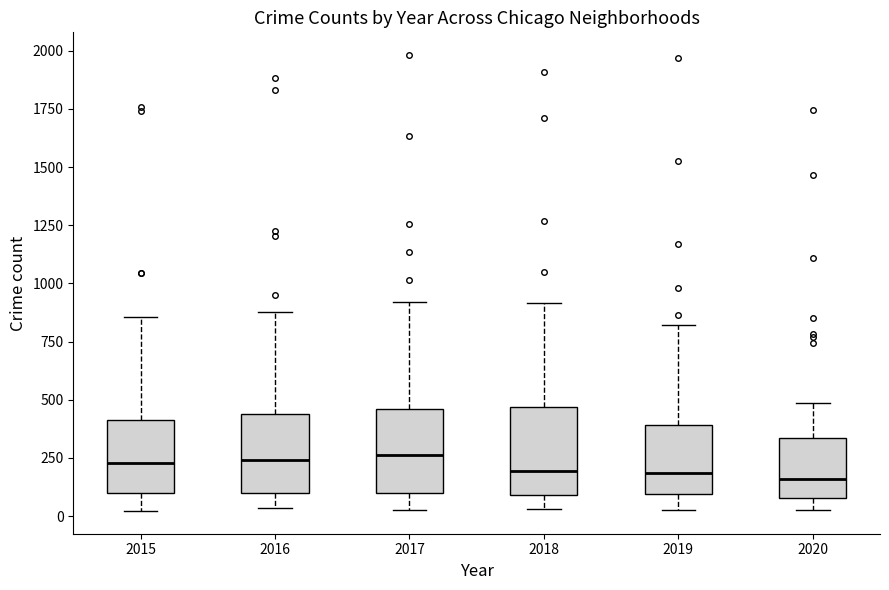

Reading left to right, transcribe this box plot: for each box, give where its median line is, the range the box spans, and where its two whiskers end, as read against the y-axis. The values are not printed on the chart, so give them approximately, as read against the axis.

2015: median 250, box 100 to 400, whiskers 0 to 850
2016: median 250, box 100 to 450, whiskers 50 to 900
2017: median 250, box 100 to 450, whiskers 50 to 900
2018: median 200, box 100 to 450, whiskers 50 to 900
2019: median 200, box 100 to 400, whiskers 50 to 800
2020: median 150, box 100 to 350, whiskers 50 to 500